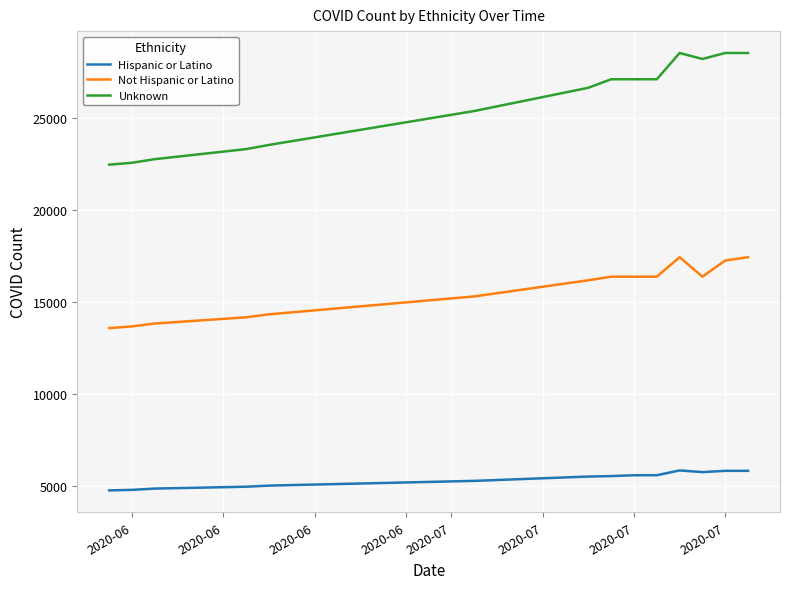

Which series has the largest range (max minus min)?

Unknown